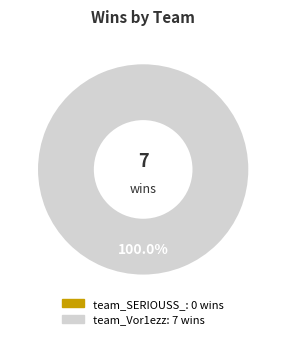

What is the total percentage of team_SERIOUSS_ and team_Vor1ezz?

100.0%